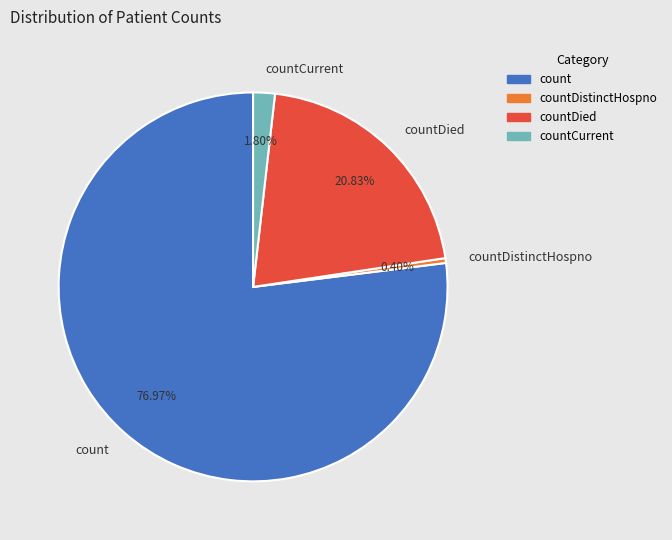

Combined, what portion of the pie is countDistinctHospno and count?

77.4%